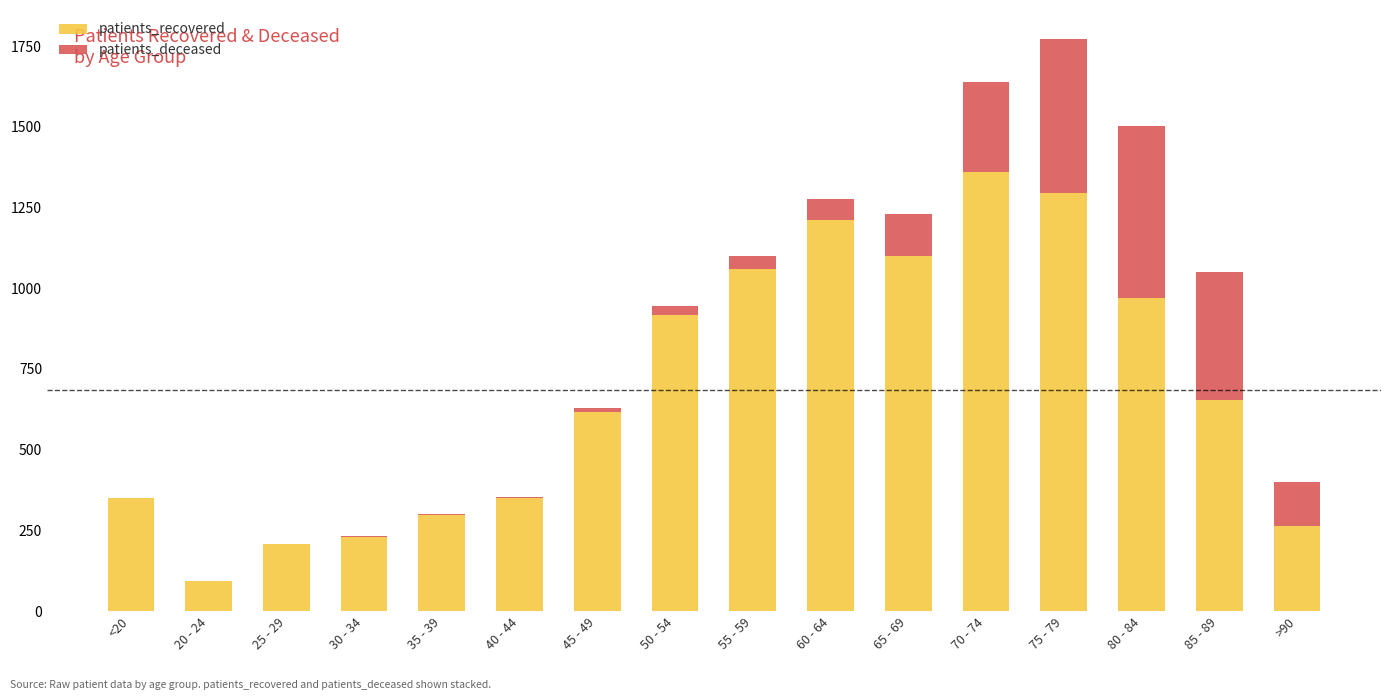

Which category has the highest value in the patients_recovered series?

70 - 74